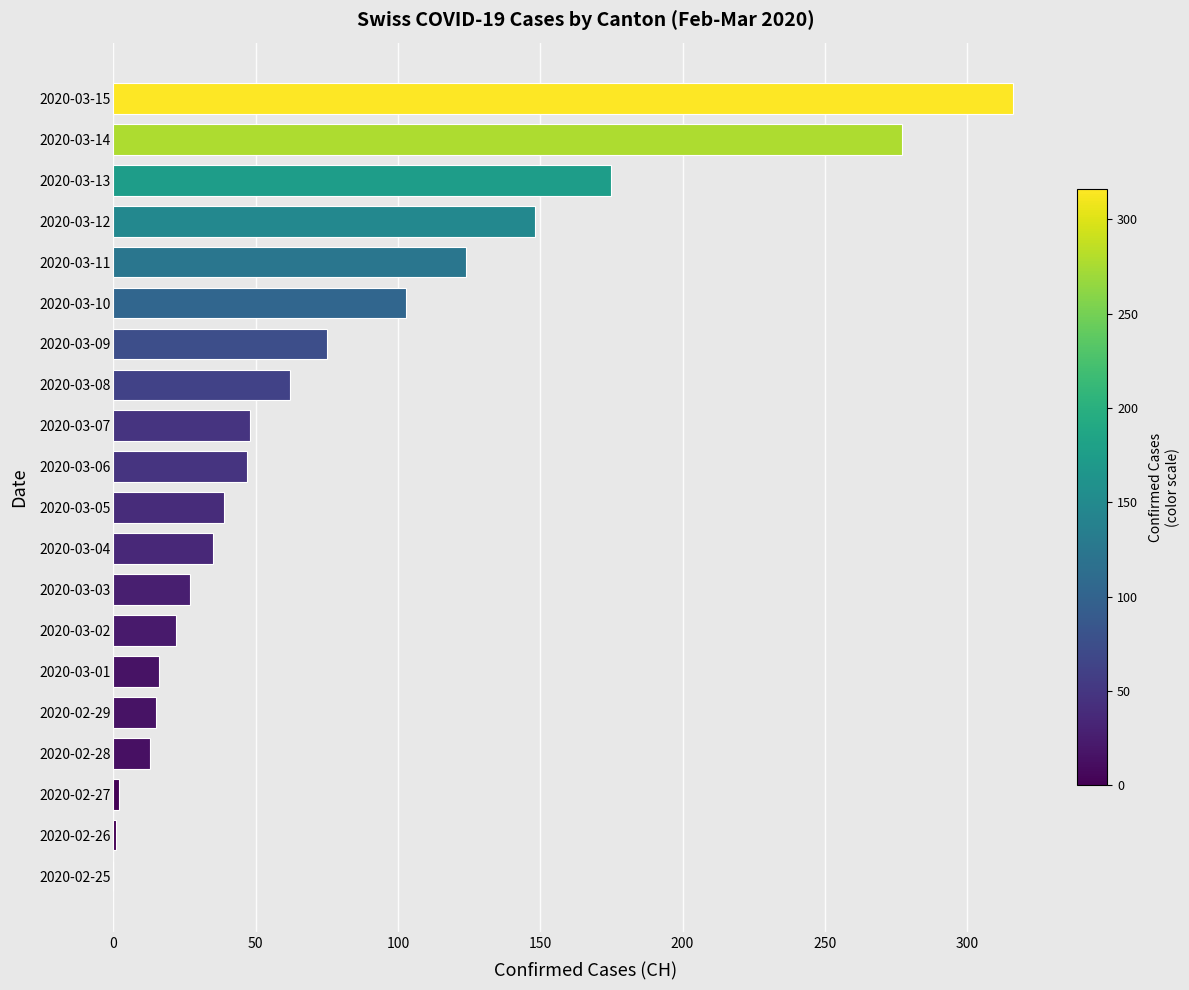

What is the change in value from 2020-03-03 to 2020-03-12?

+121